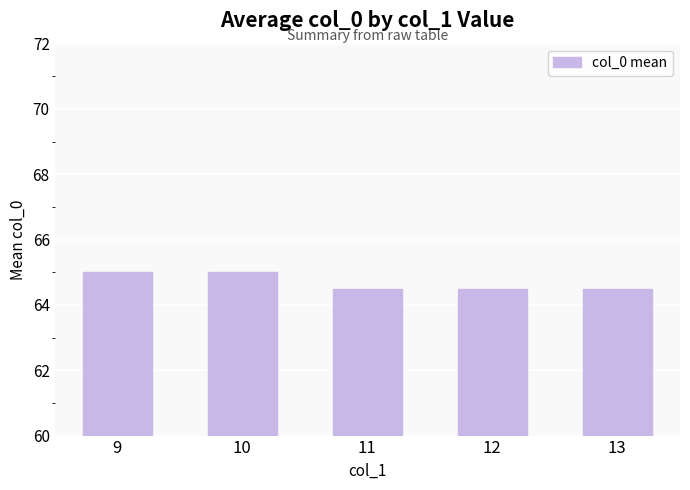

What is the value of the 5th bar from the left?

64.5